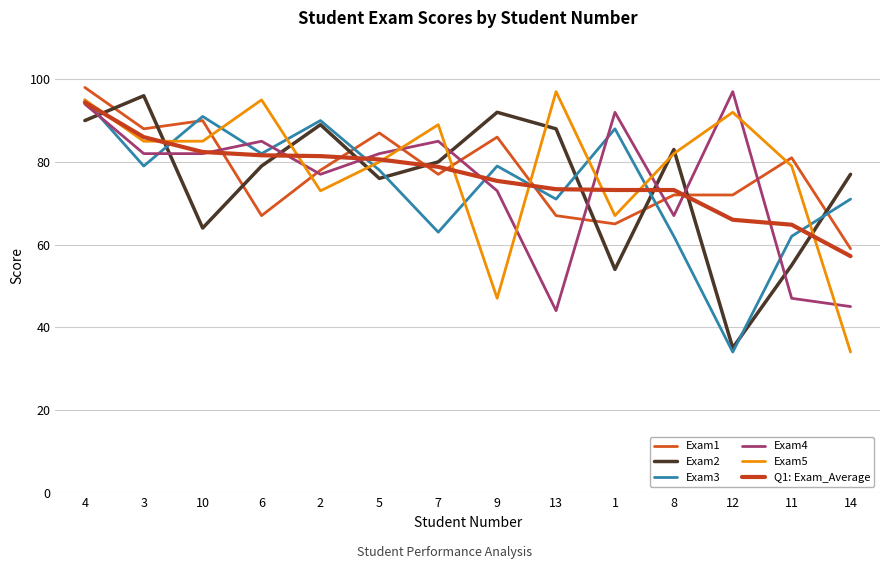

At which label does Exam5 first exceed 85?

4